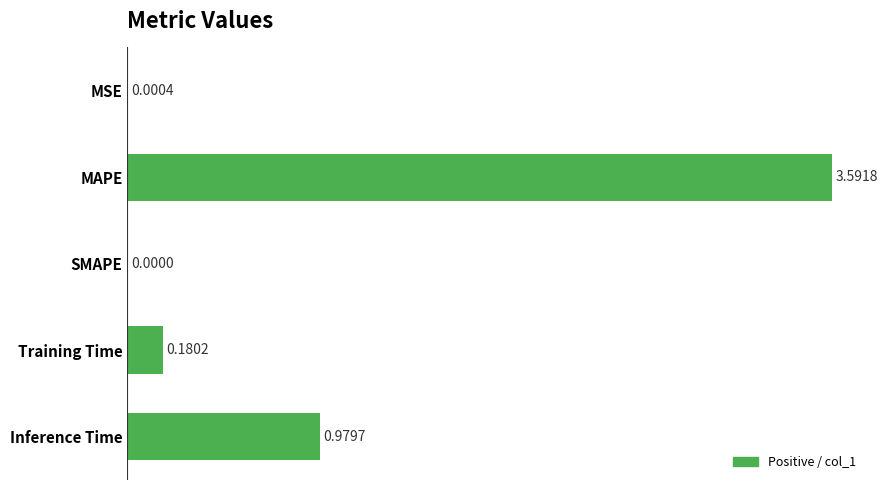

Which category has the highest value across all series?

MAPE